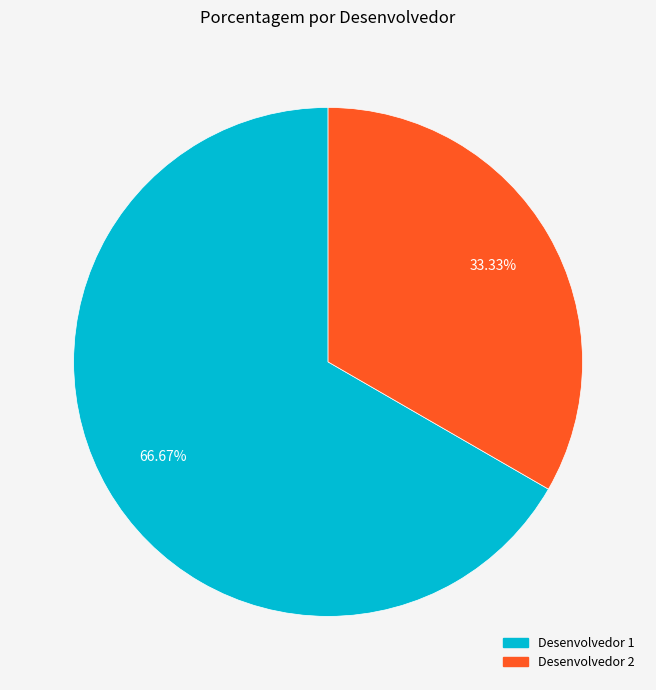

To the nearest percent, what is the average slice percentage?

50%